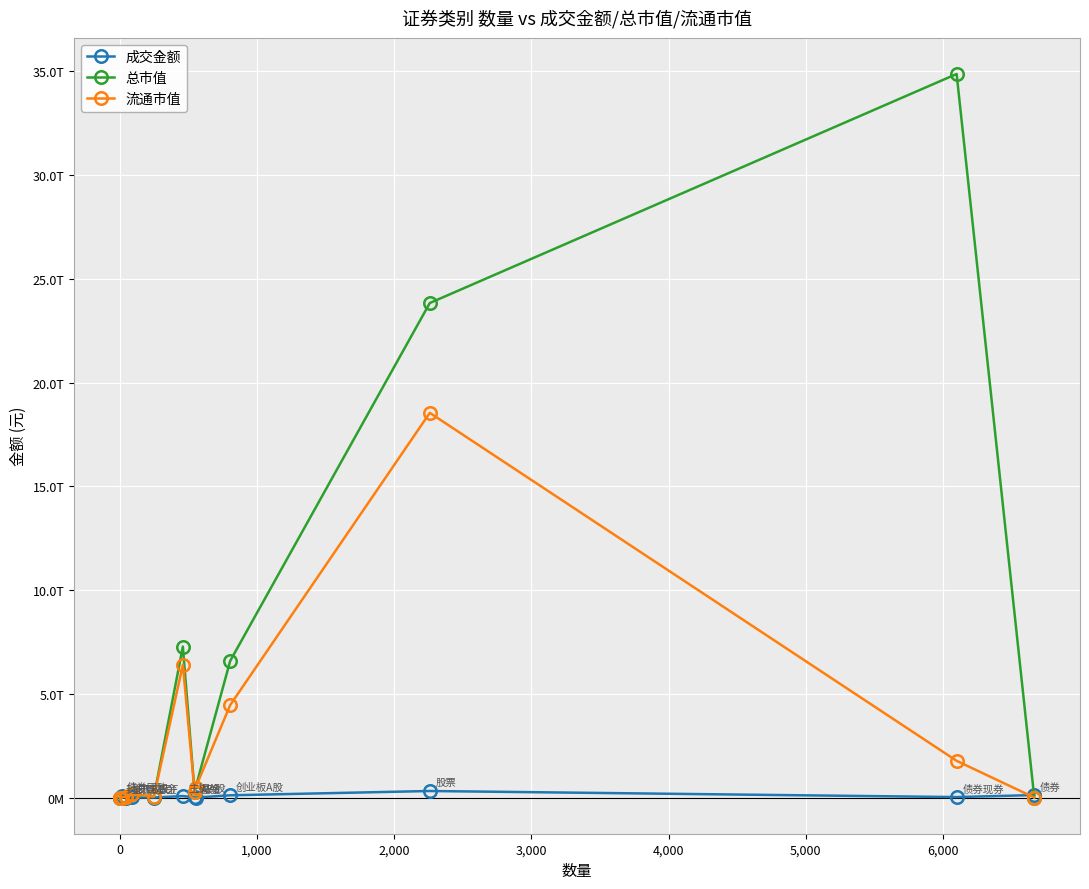

What is the sum of all 总市值 values?

73541180938409.8